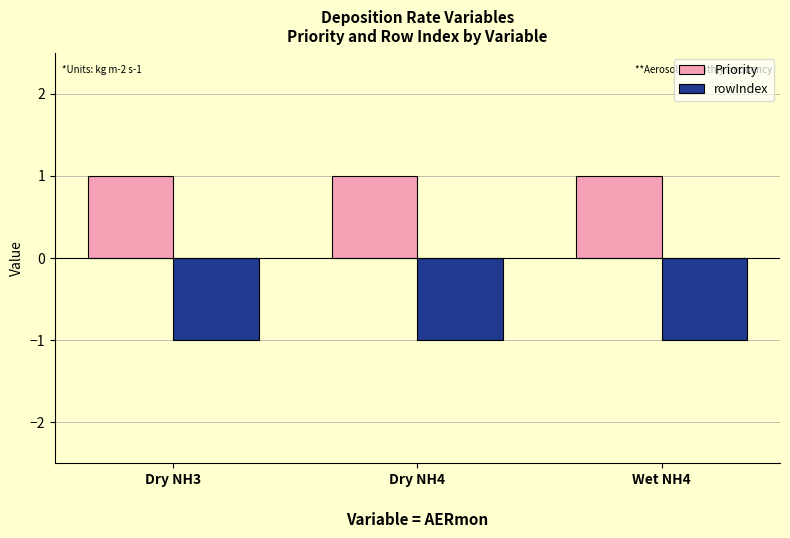

What are all the series names shown in the legend?

Priority, rowIndex